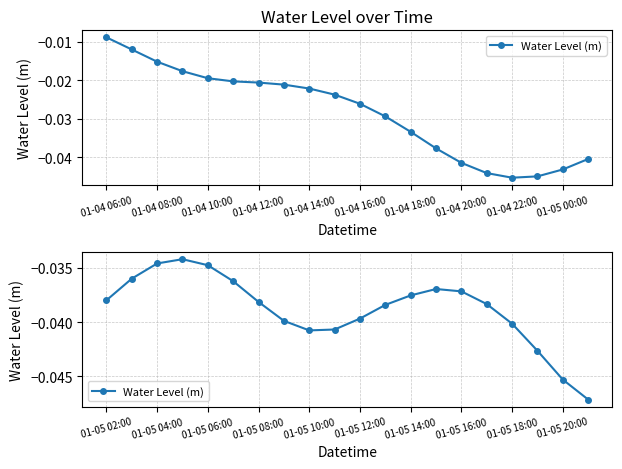

The value at 01-05 04:00 is -0.1. True or false?

False